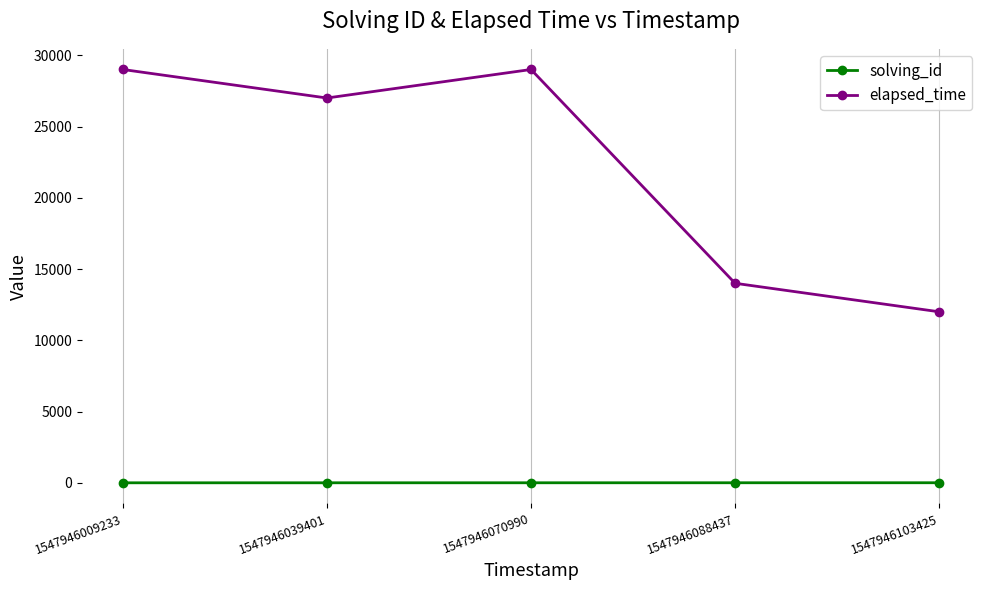

What are all the series names shown in the legend?

solving_id, elapsed_time